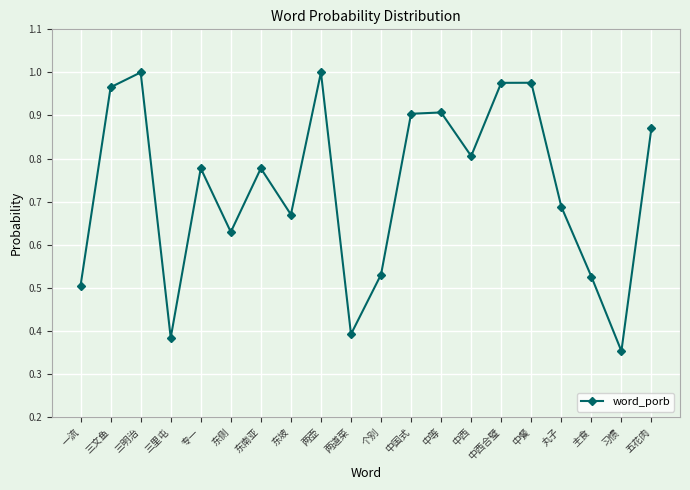

What is the label of the 7th point from the right?

中西